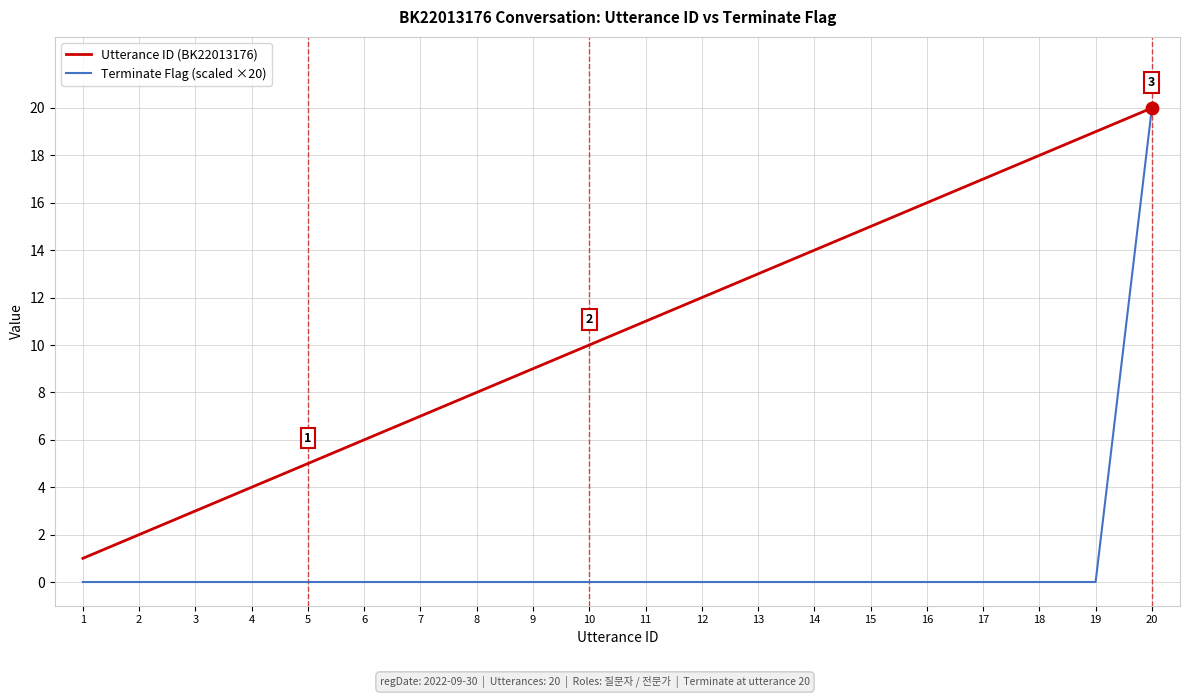

Is the value of Terminate Flag (scaled ×20) at 20 greater than the value of Utterance ID (BK22013176) at 4?

Yes